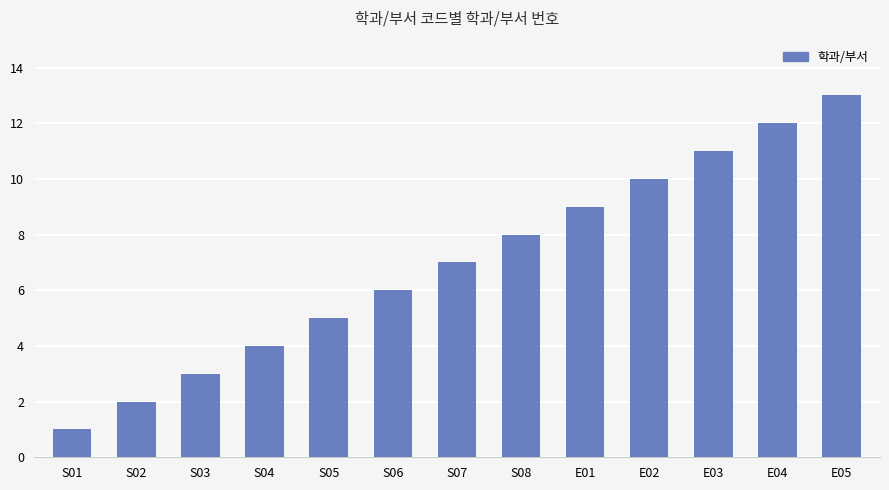

The chart shows a value of 22 at E05. True or false?

False